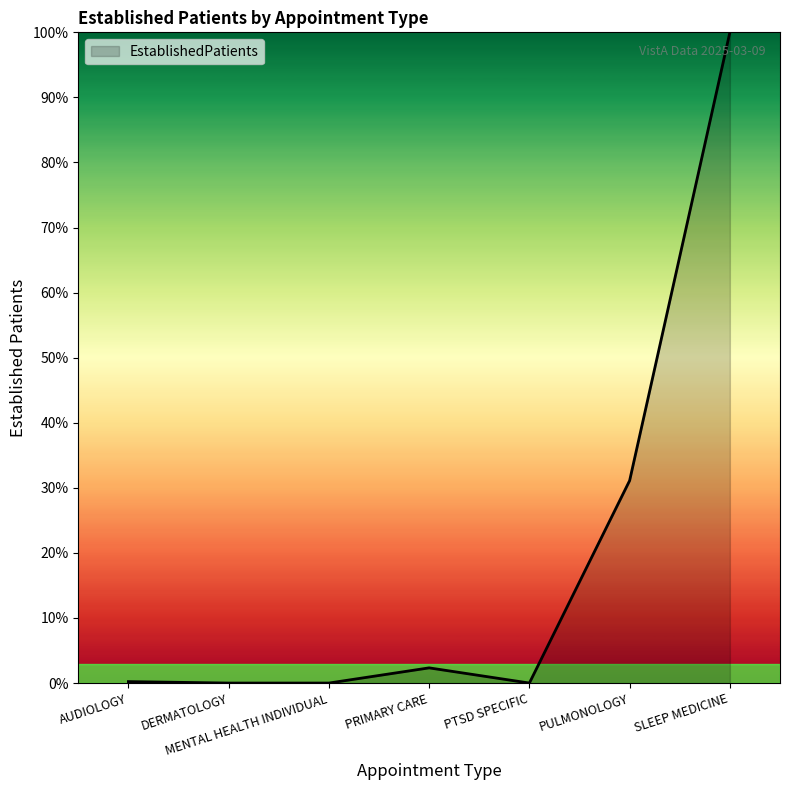

What is the greatest value displayed?

100.0